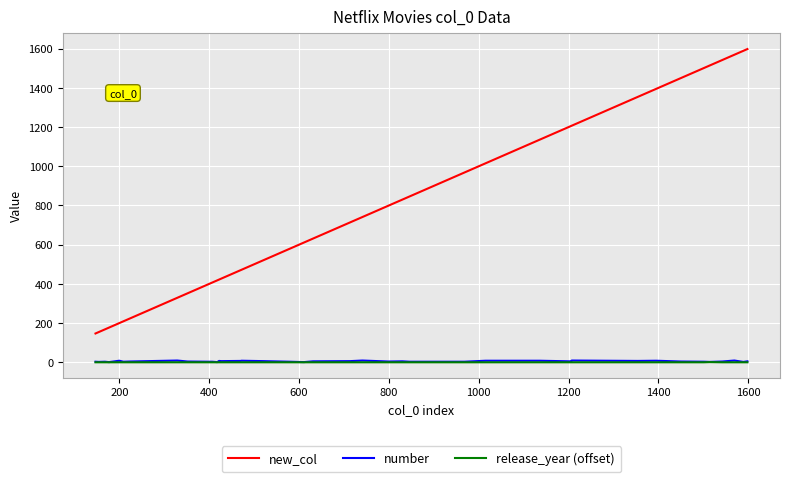

What are all the series names shown in the legend?

new_col, number, release_year (offset)